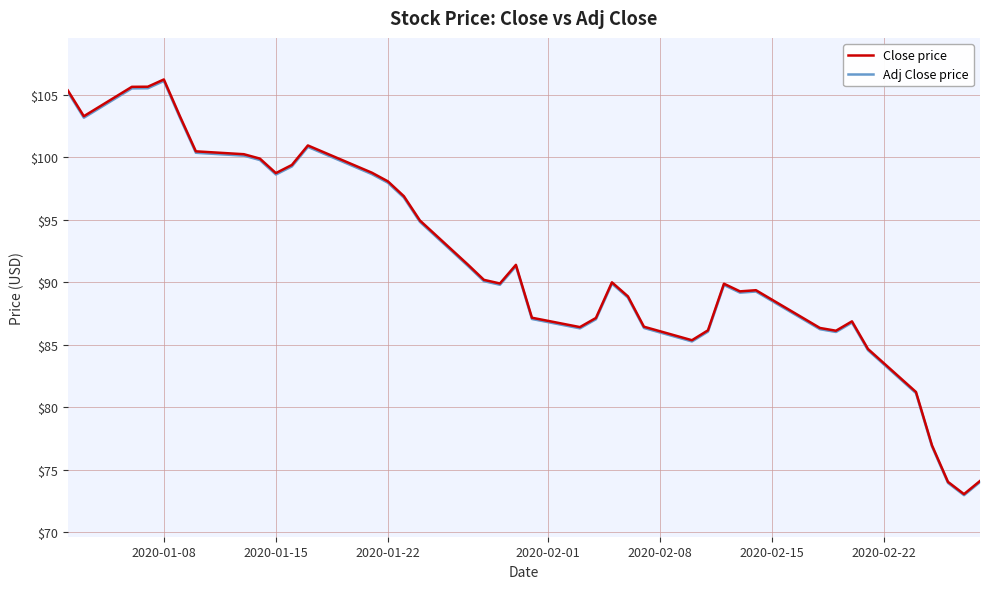

What is the difference between the maximum and minimum values in the Close price series?

33.2